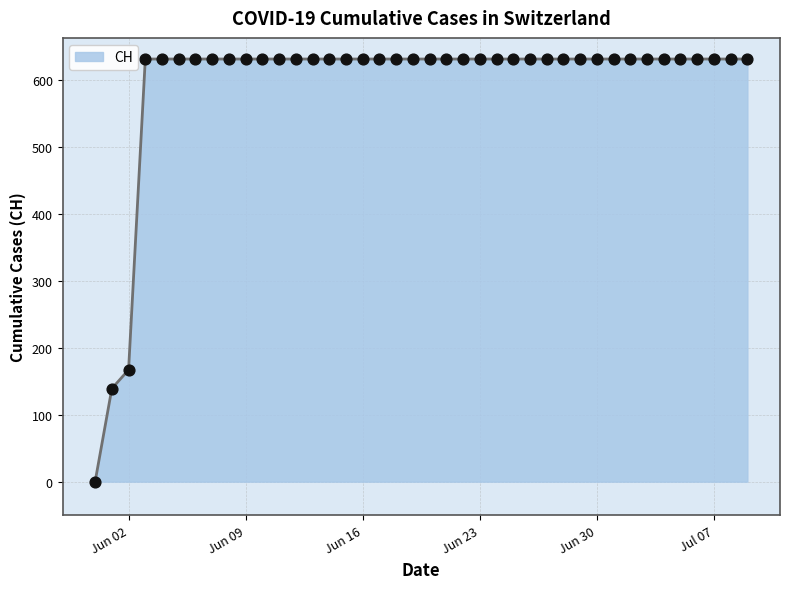

What is the difference between the maximum and minimum values?

631